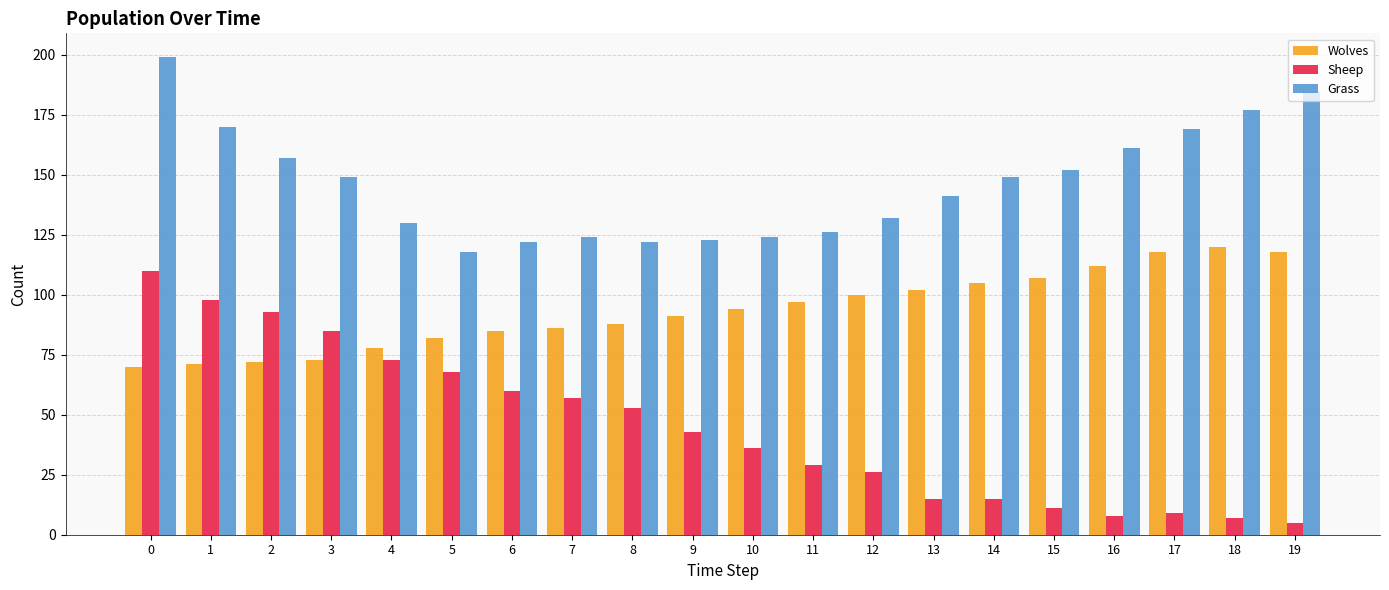

Rank the series by their maximum value, from highest to lowest.

Grass, Wolves, Sheep